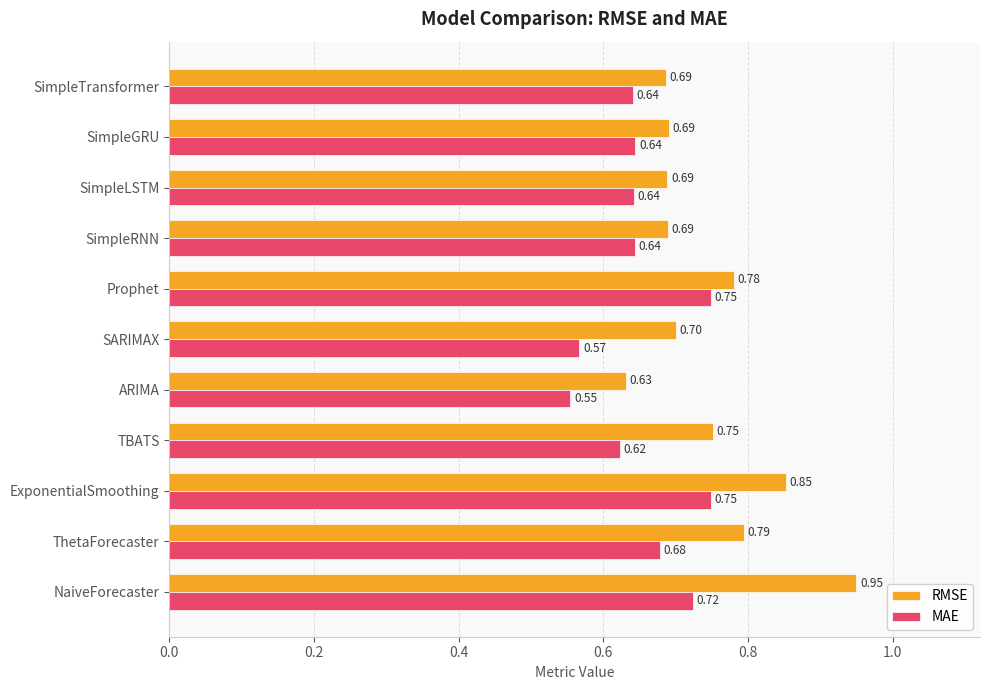

What is the average value of the MAE series?

0.7